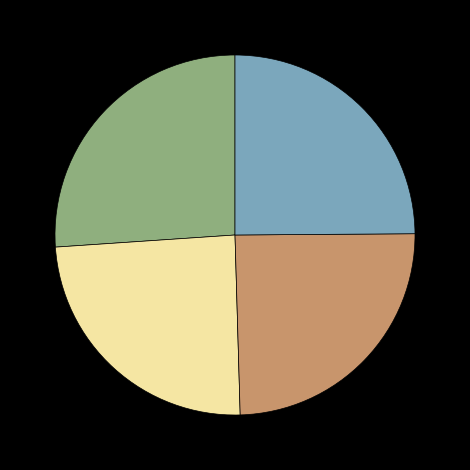

Does any single category account for the majority?

No